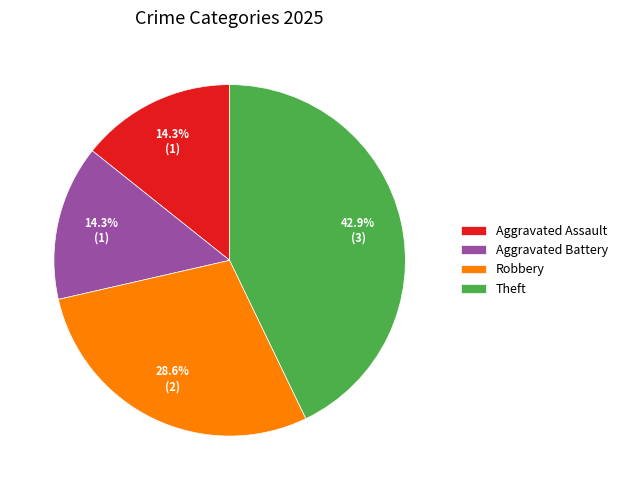

Is it true that Aggravated Battery is 24% of the pie?

False